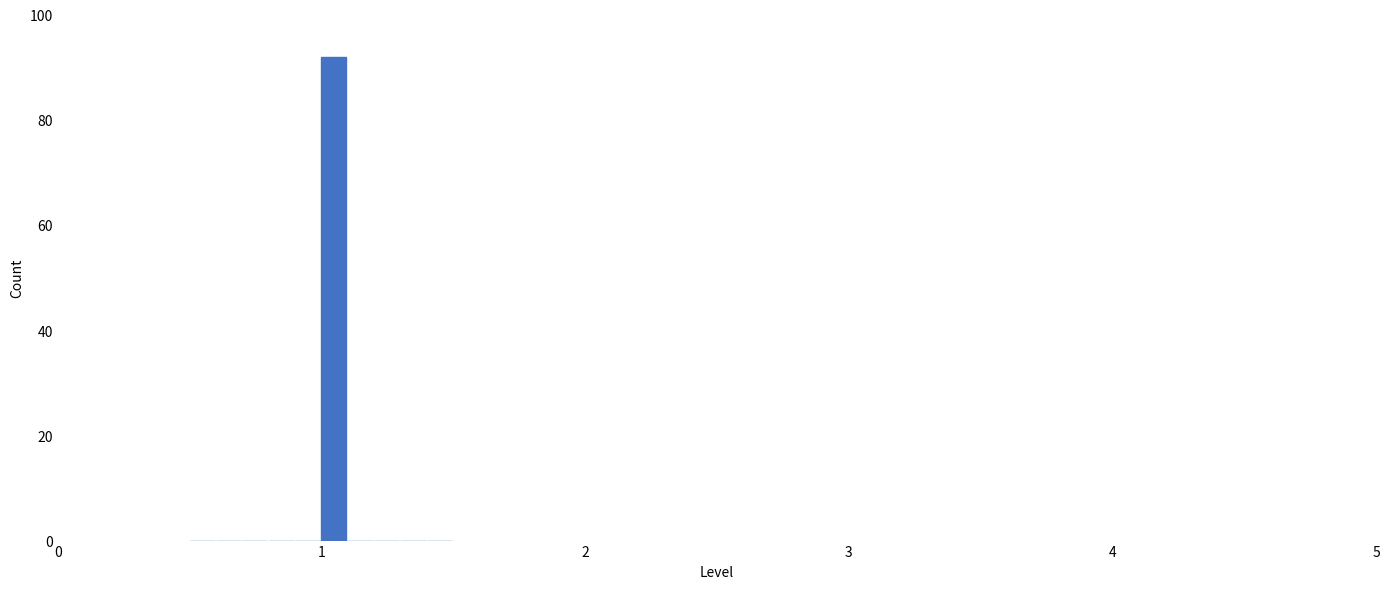

Around what value on the x-axis is the tallest bar? Give the approximate position of its centre, as read against the axis.

1.0